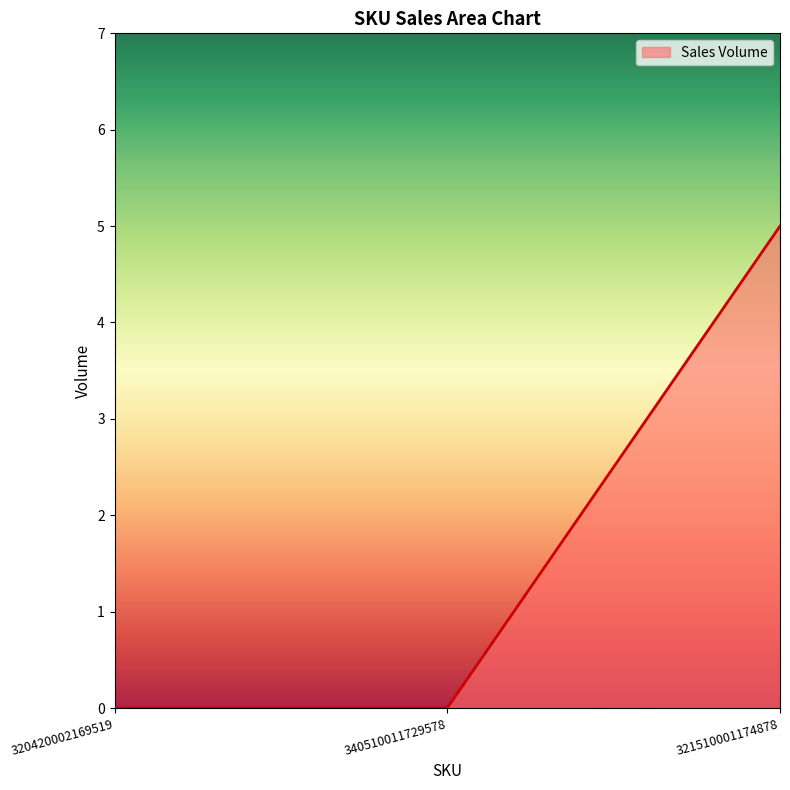

Reading left to right, what are all the values shown in this chart?

0	0	5